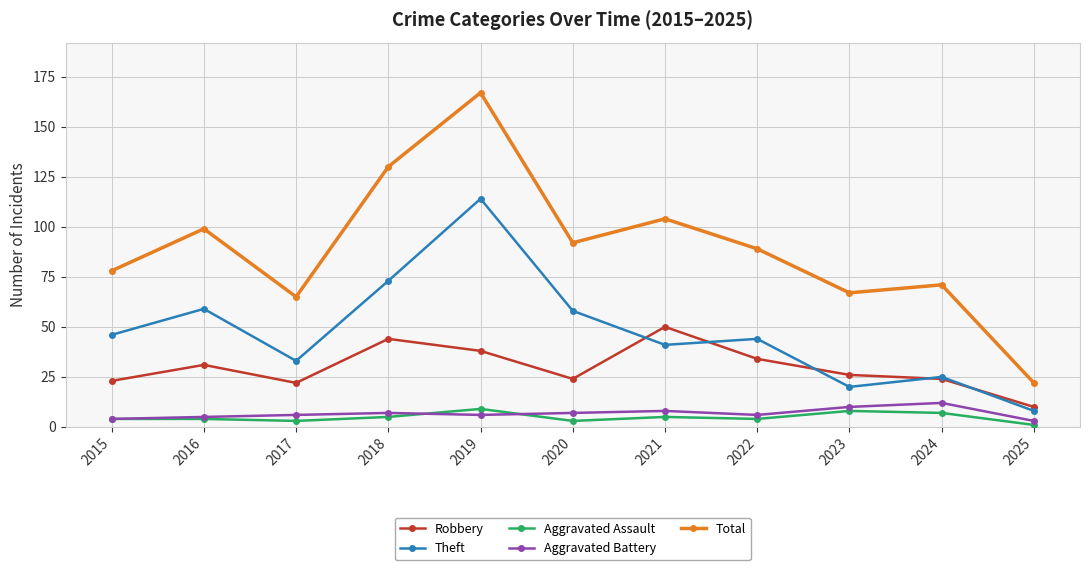

Which category has the highest value in the Aggravated Battery series?

2024